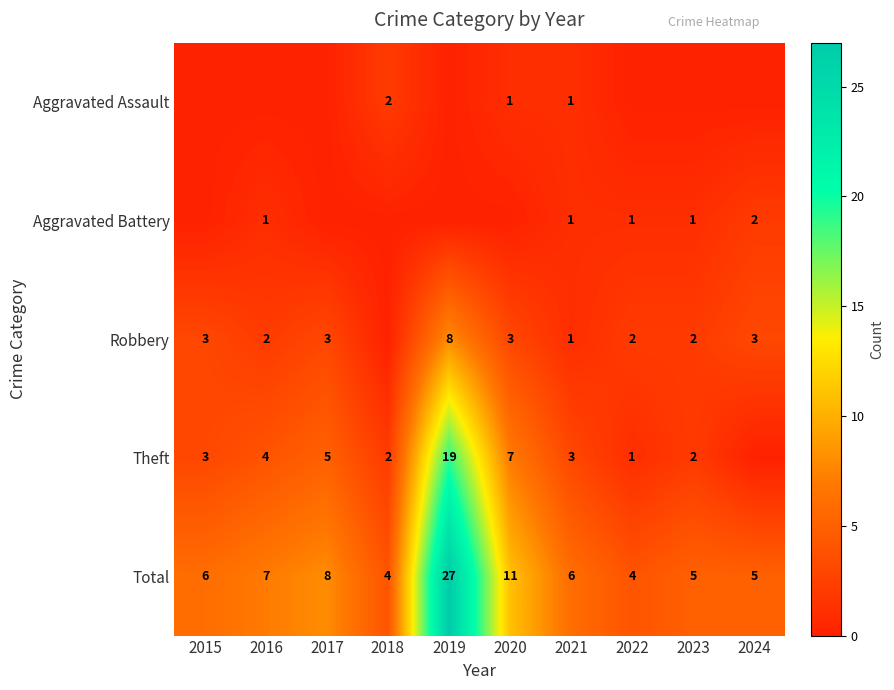

Is it true that Theft equals 2 at 2021?

False